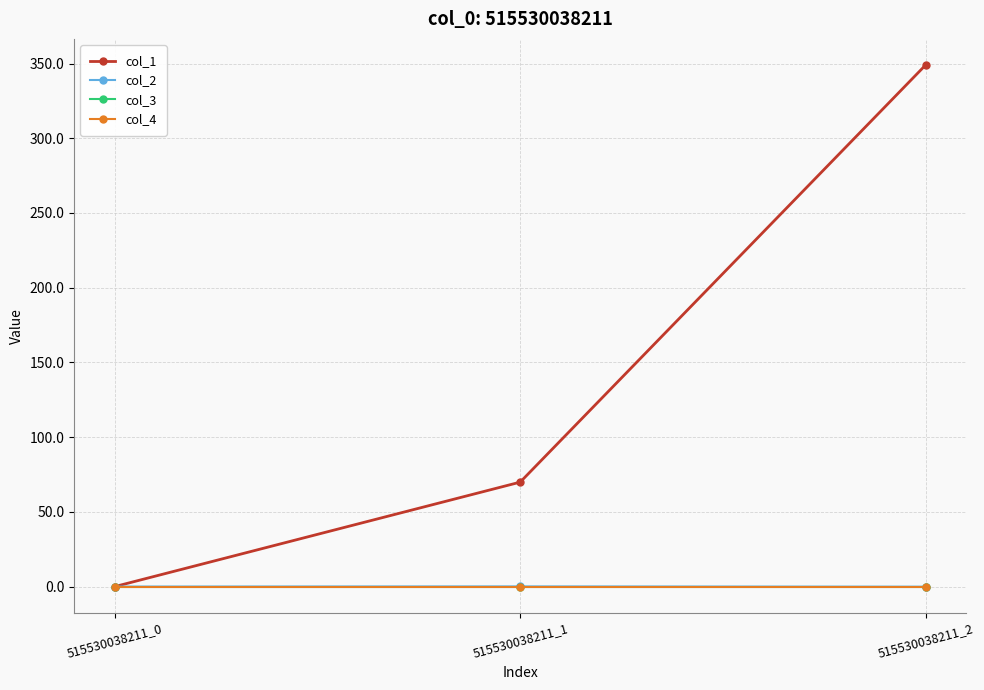

Is this an area chart (filled region under the line)?

No